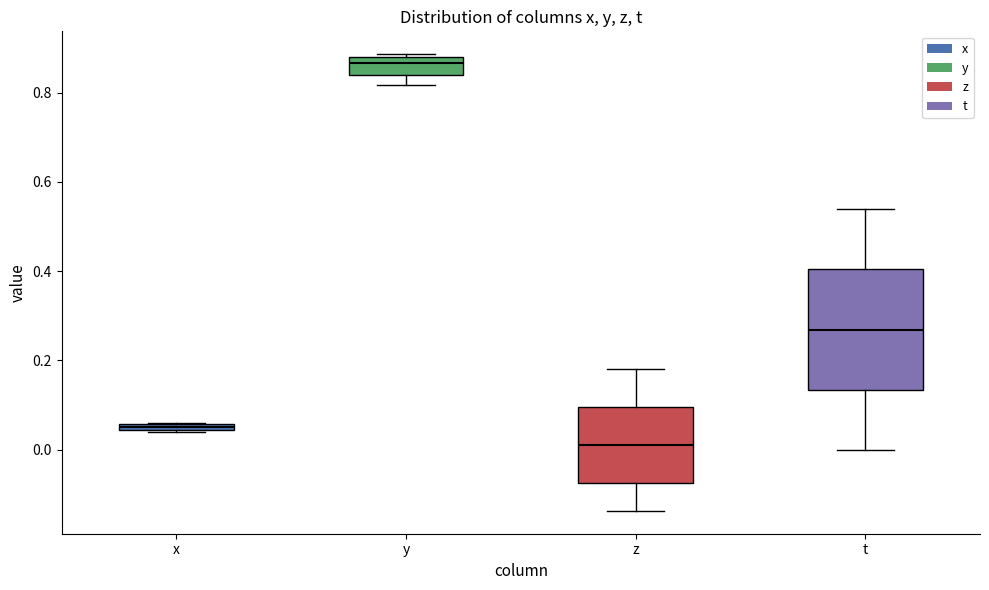

Comparing the boxes themselves (not the whiskers), which one is the tallest?

t